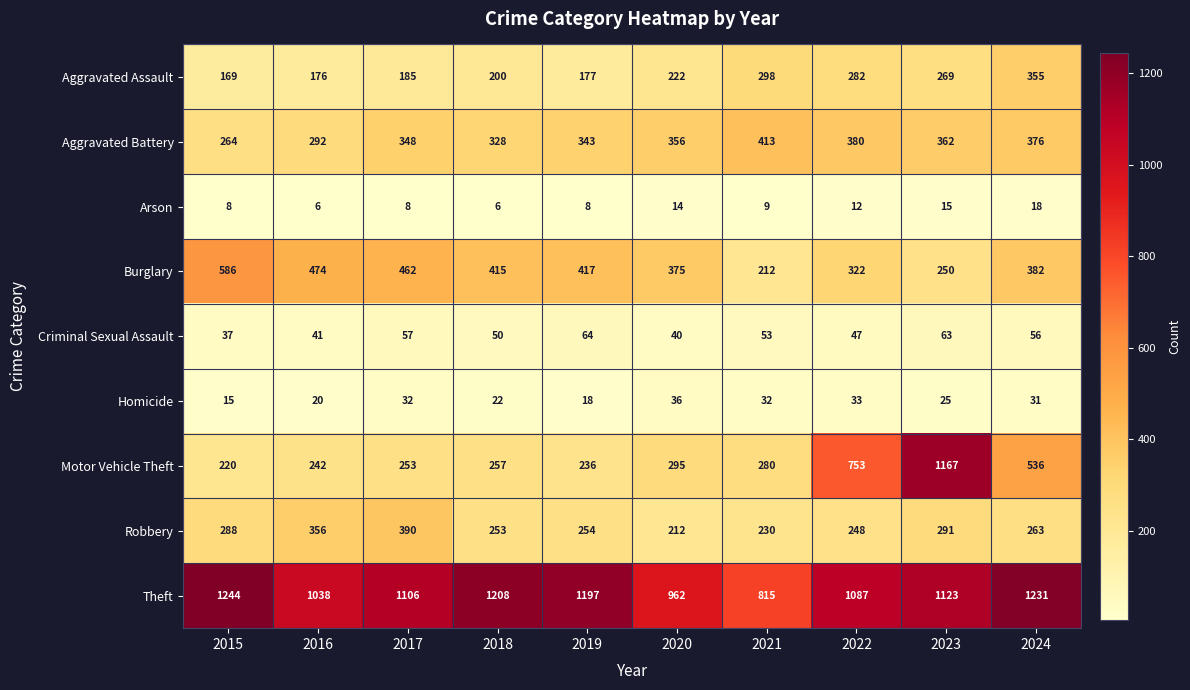

What is the sum of the Motor Vehicle Theft values at 2023 and 2019?

1403